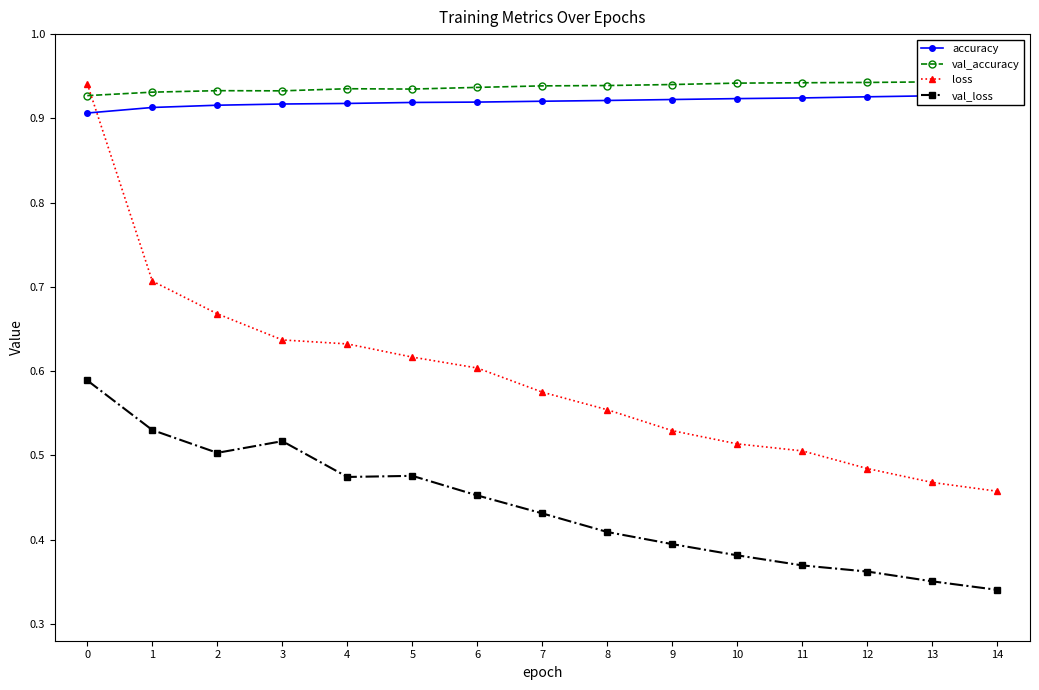

Which label corresponds to the smallest value in the chart?

14